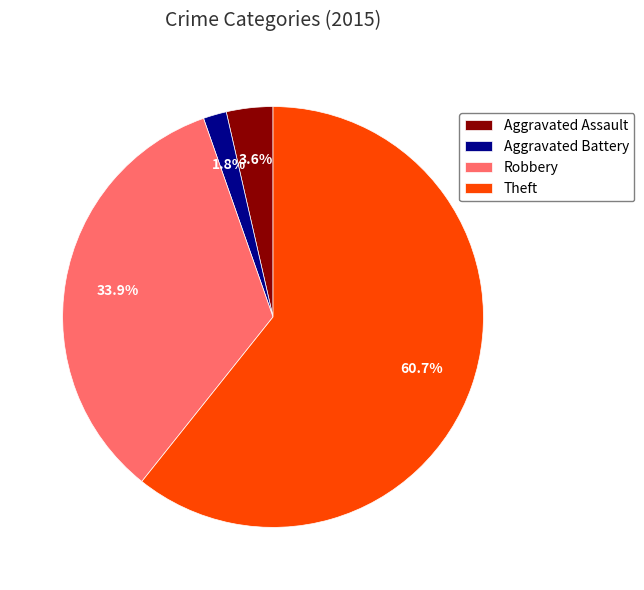

Is it true that Theft is 61% of the pie?

True